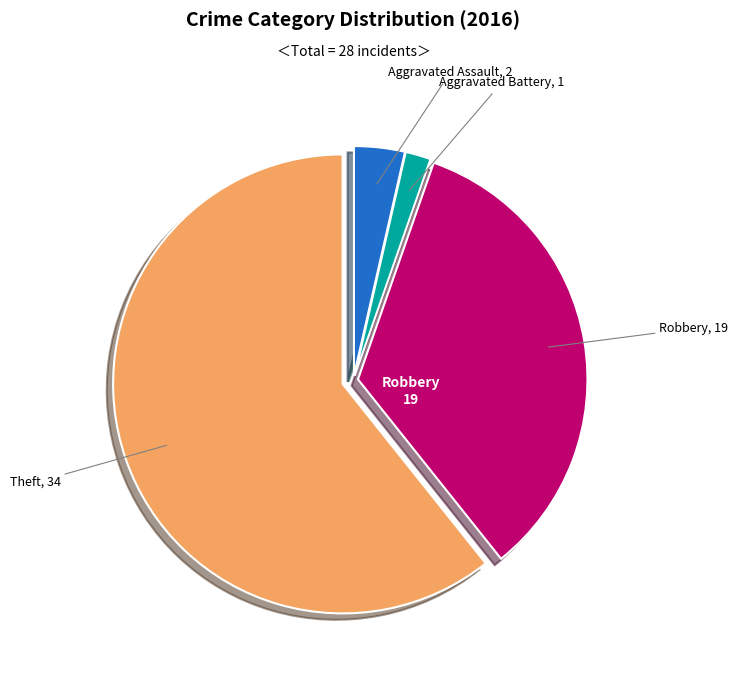

How many slices are in this pie chart?

4